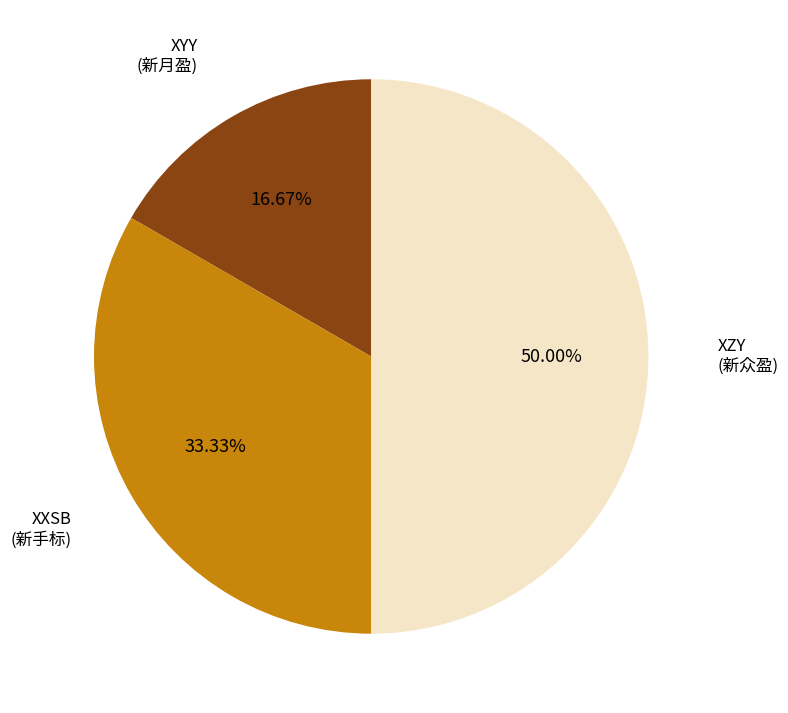

Do XZY and XXSB together represent more than half of the pie?

Yes